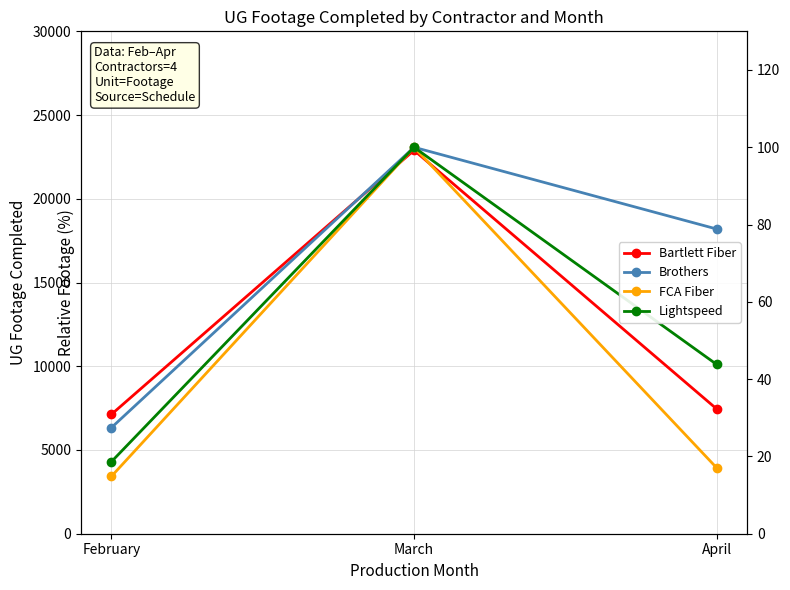

What is the value of the Bartlett Fiber point at the 1st from the left?

7120.0